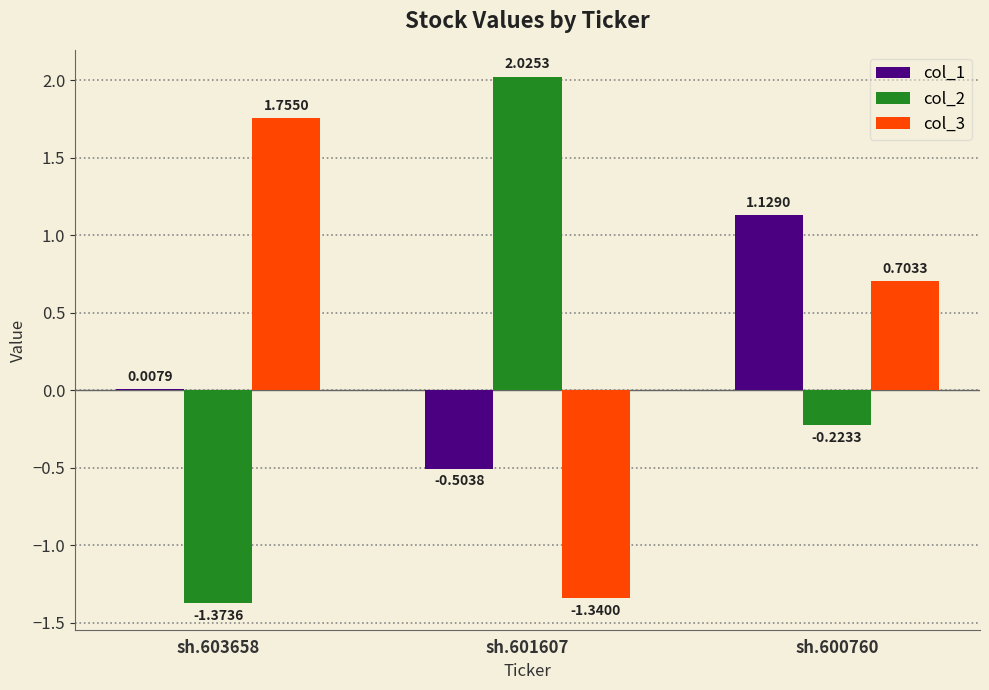

Between sh.603658 and sh.600760, which series saw the biggest shift?

col_2